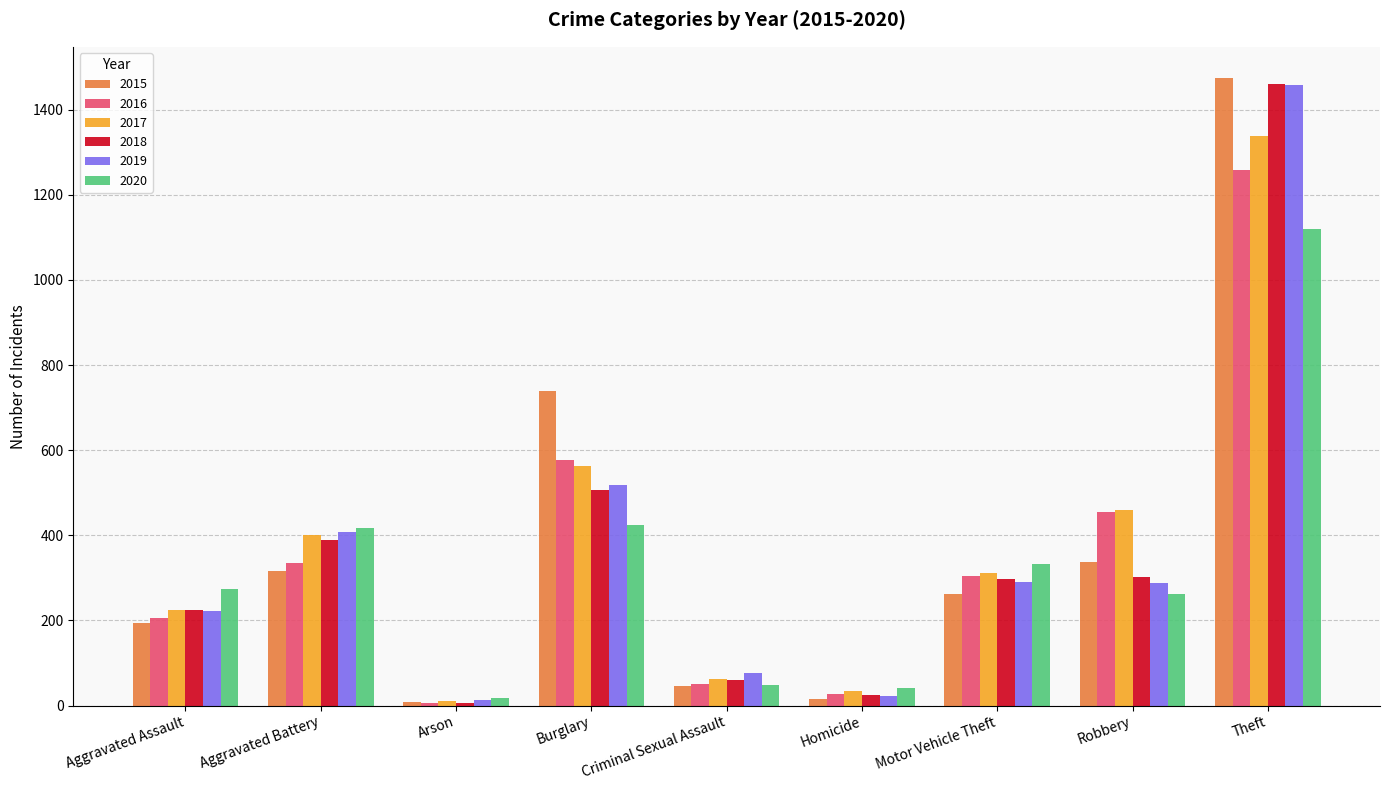

What is the label of the 2nd bar from the left?

Aggravated Battery